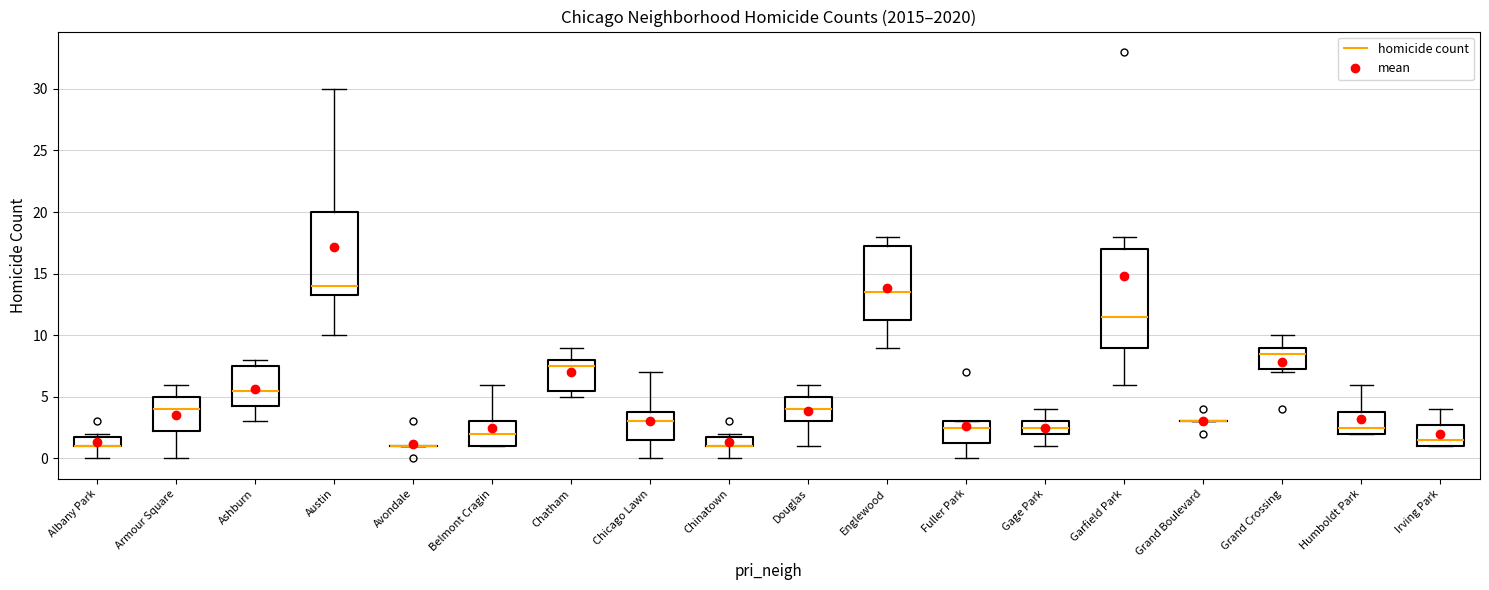

Which box is the tallest, from its lower edge to its upper edge?

Garfield Park